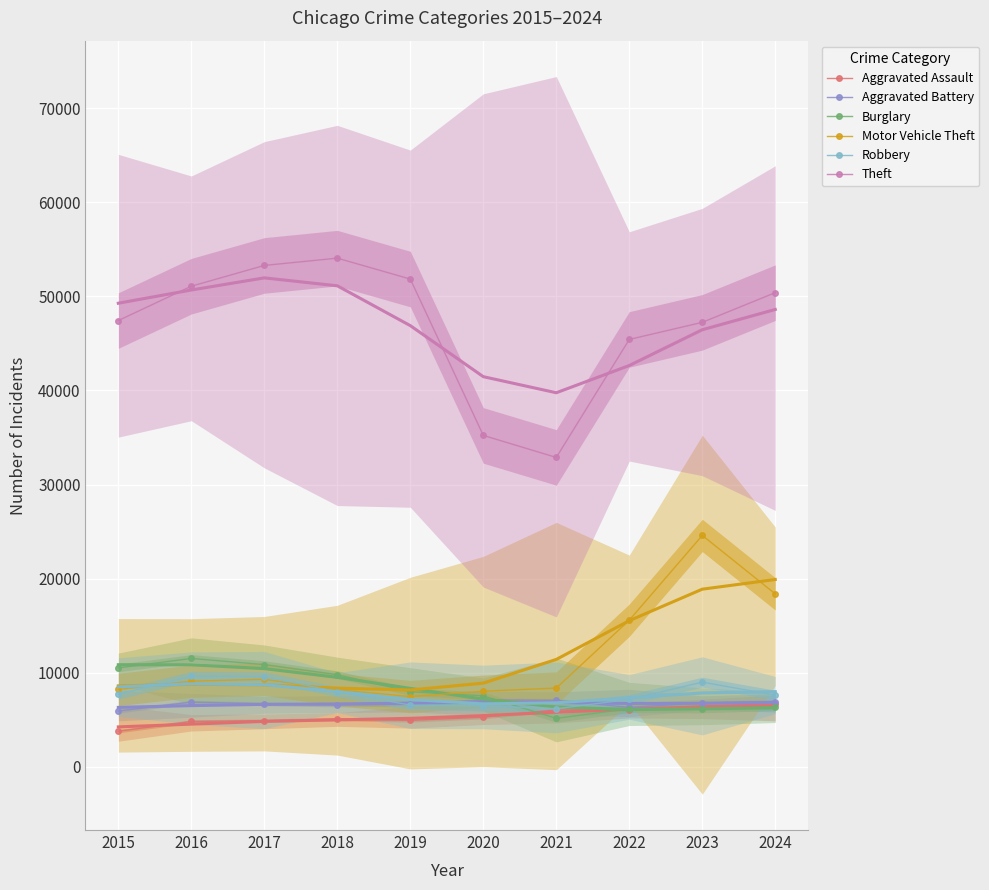

What is the total value across all series at 2016?

93025